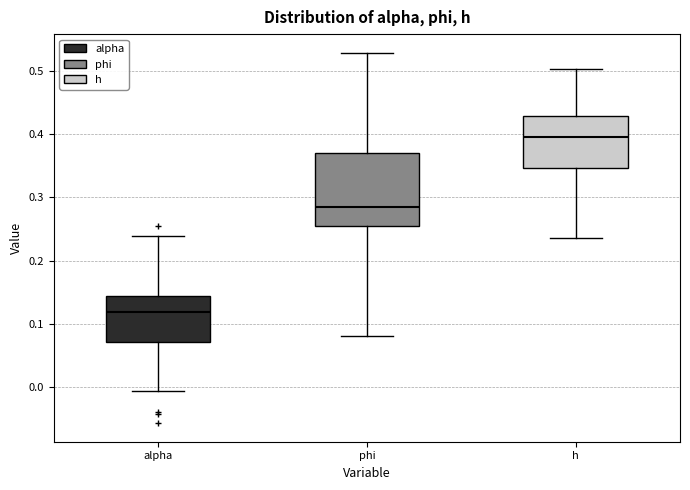

Where is the upper edge of the box for h on the y-axis? The values are not printed on the chart, so give them approximately, as read against the axis.

0.43